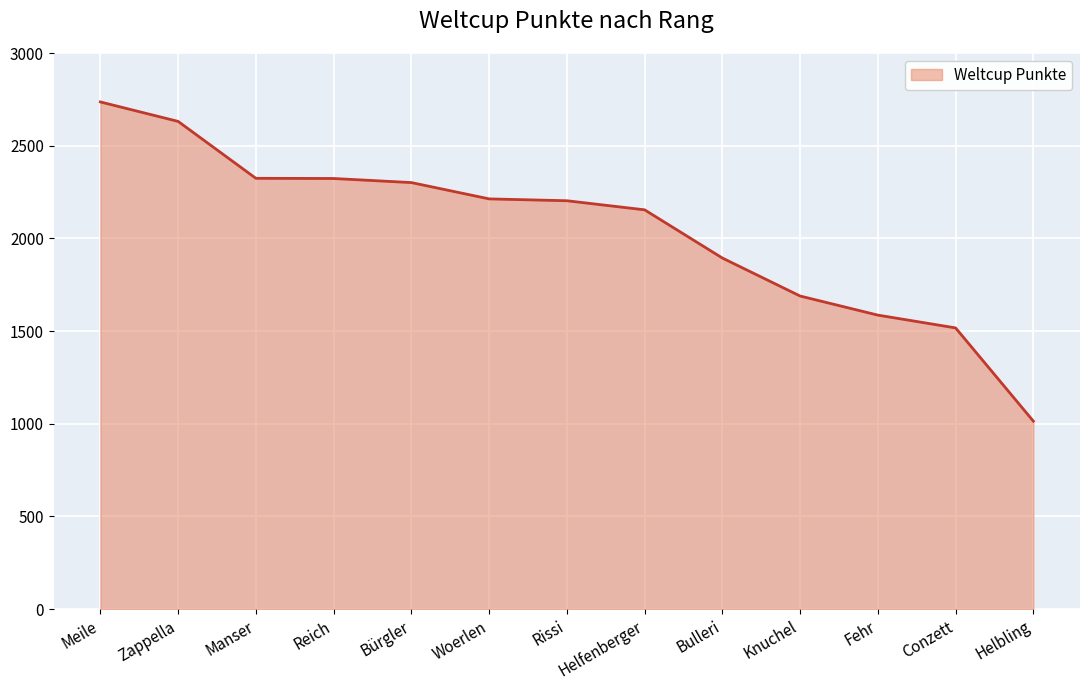

What is the change in value from Woerlen to Rissi?

-10